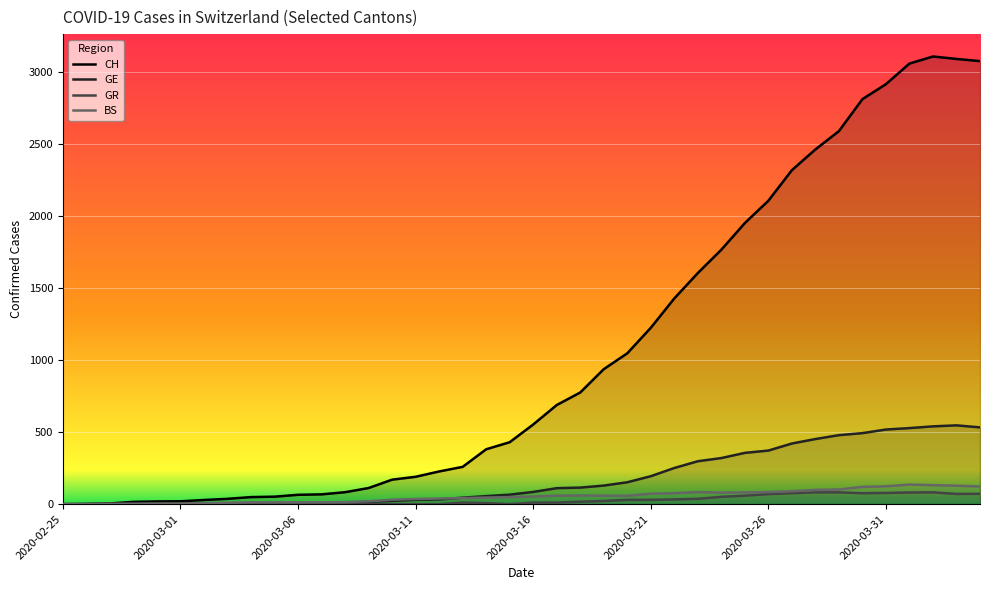

Reading right to left, what are all the values shown in this chart?

CH: 3075	3090	3107	3058	2915	2811	2589	2462	2318	2106	1951	1766	1604	1428	1224	1047	937	775	688	553	430	381	259	227	190	170	112	83	68	65	52	49	37	29	20	19	16	5	1	0
GE: 533	547	540	528	518	493	479	452	421	372	356	320	298	251	194	152	129	115	111	85	66	56	45	33	30	23	17	9	7	7	5	4	4	3	3	3	2	1	1	0
GR: 72	71	82	81	78	76	82	82	76	70	59	51	37	33	30	30	22	17	11	11	0	7	11	0	0	0	0	0	0	0	0	0	0	0	0	0	0	0	0	0
BS: 123	128	132	136	124	120	102	99	90	84	82	80	84	76	73	58	59	60	59	53	49	46	42	39	36	31	20	14	13	13	13	13	10	7	4	4	3	3	0	0